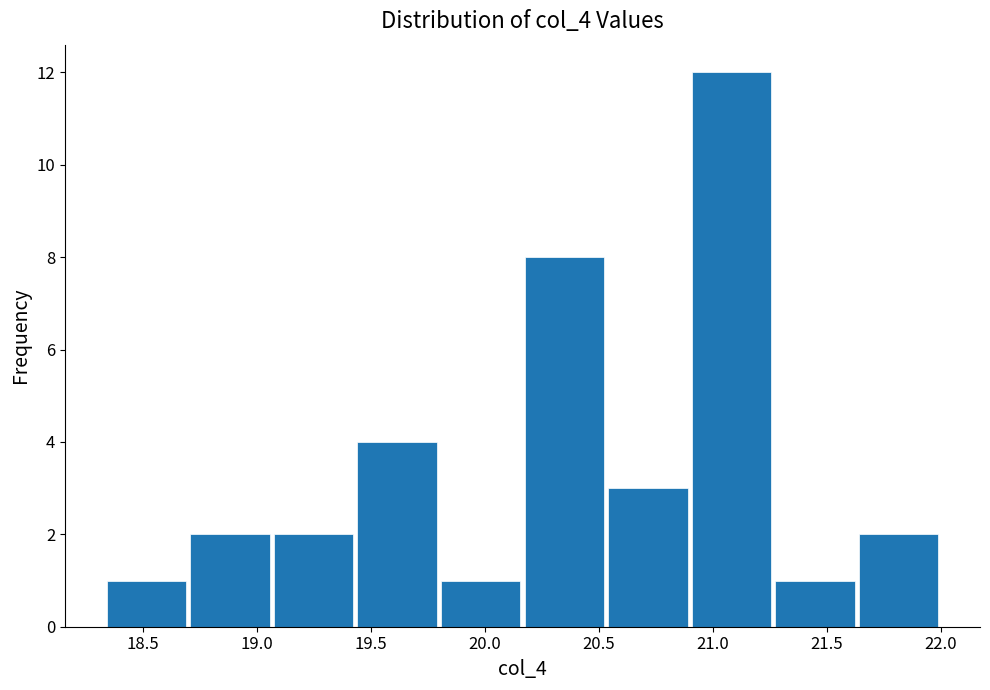

Reading left to right, transcribe this chart: for each bar, give the range it covers on the x-axis and its height. Neither the bar edges nor the heights are printed on the chart, so give them approximately, as read against the axes.

18.35 to 18.70: 1
18.70 to 19.05: 2
19.05 to 19.45: 2
19.45 to 19.80: 4
19.80 to 20.15: 1
20.15 to 20.55: 8
20.55 to 20.90: 3
20.90 to 21.25: 12
21.25 to 21.65: 1
21.65 to 22.00: 2